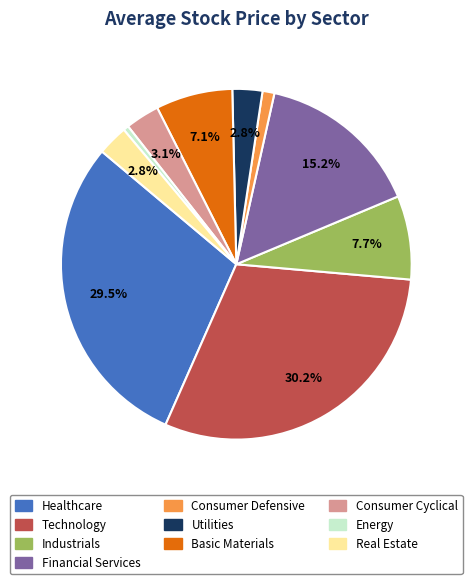

Which slice is the largest?

Technology